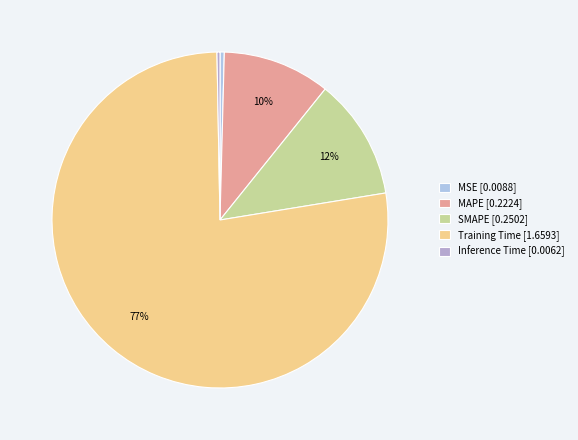

Count the number of slices in the pie.

5